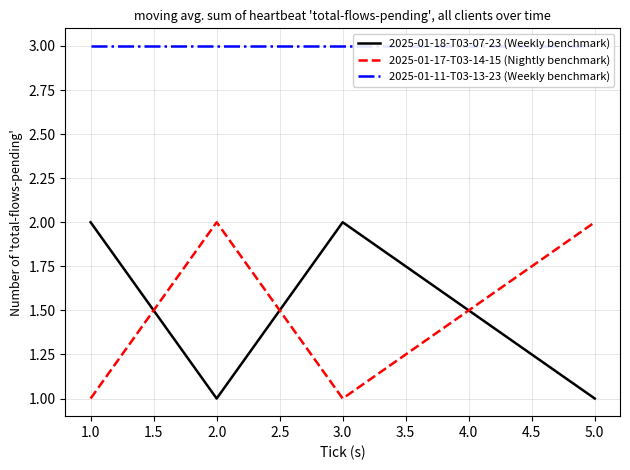

After their last crossing, which series has the higher values: 2025-01-17-T03-14-15 (Nightly benchmark) or 2025-01-18-T03-07-23 (Weekly benchmark)?

2025-01-17-T03-14-15 (Nightly benchmark)